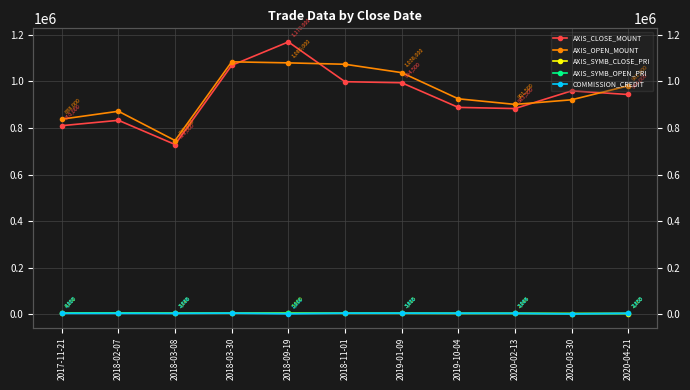

Is the value of COMMISSION_CREDIT at 2019-10-04 greater than the value of AXIS_SYMB_OPEN_PRI at 2018-11-01?

No